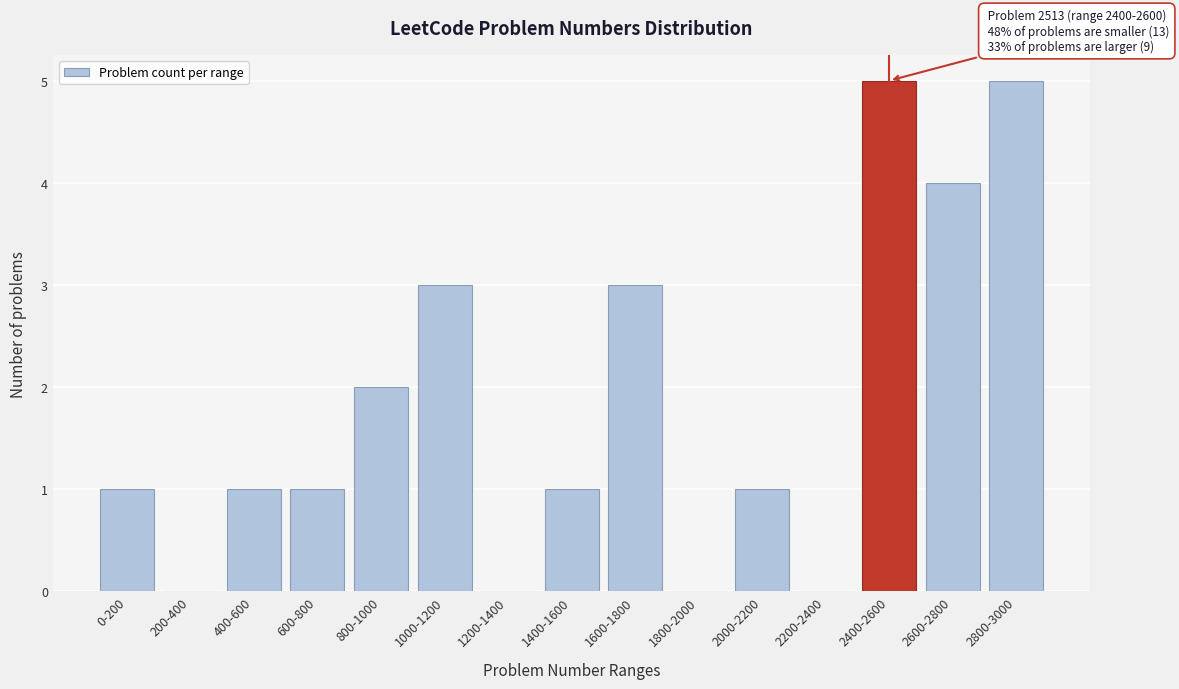

Reading right to left, transcribe all the data shown in this chart.

2800-3000=5	2600-2800=4	2400-2600=5	2200-2400=0	2000-2200=1	1800-2000=0	1600-1800=3	1400-1600=1	1200-1400=0	1000-1200=3	800-1000=2	600-800=1	400-600=1	200-400=0	0-200=1